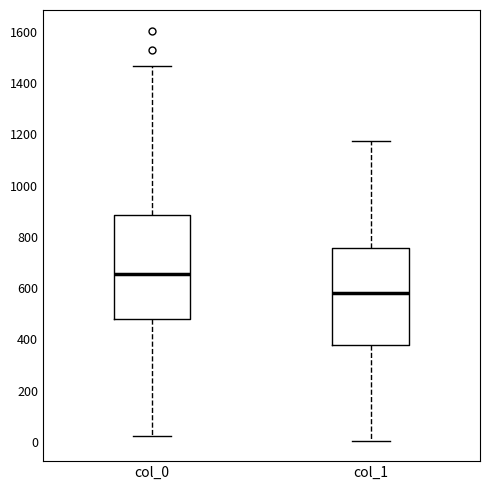

Comparing the boxes themselves (not the whiskers), which one is the tallest?

col_0